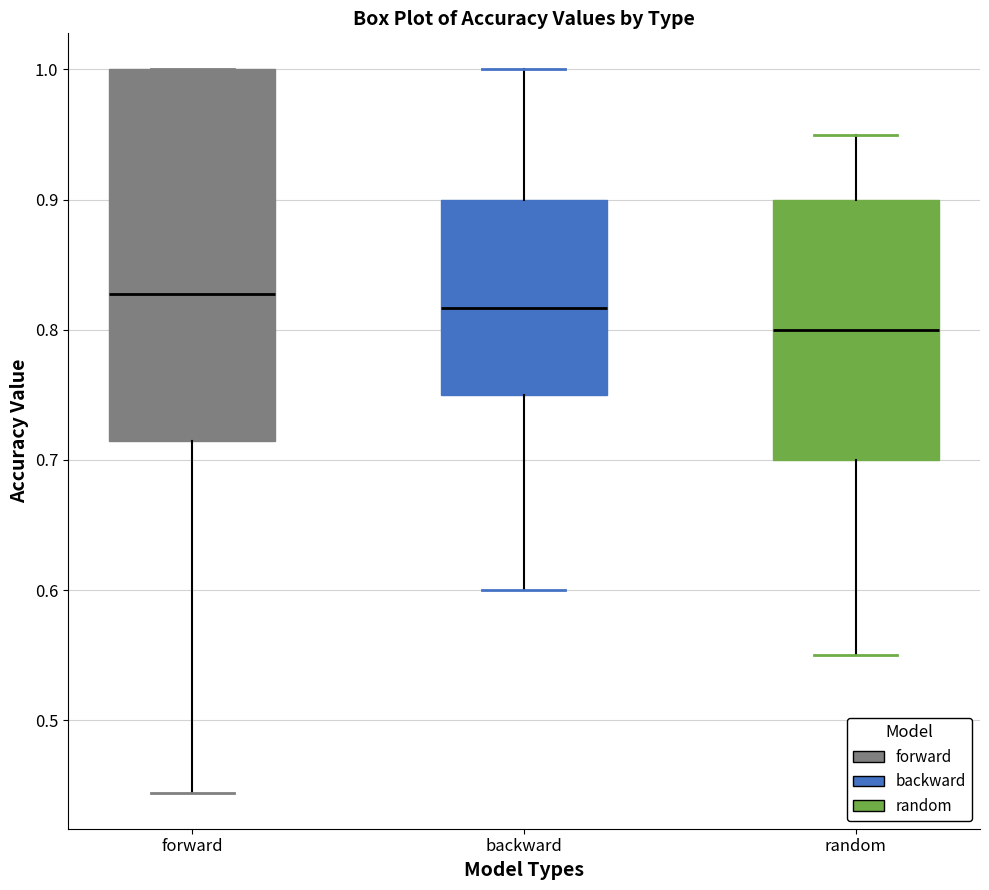

Where is the lower edge of the box for forward on the y-axis? The values are not printed on the chart, so give them approximately, as read against the axis.

0.71